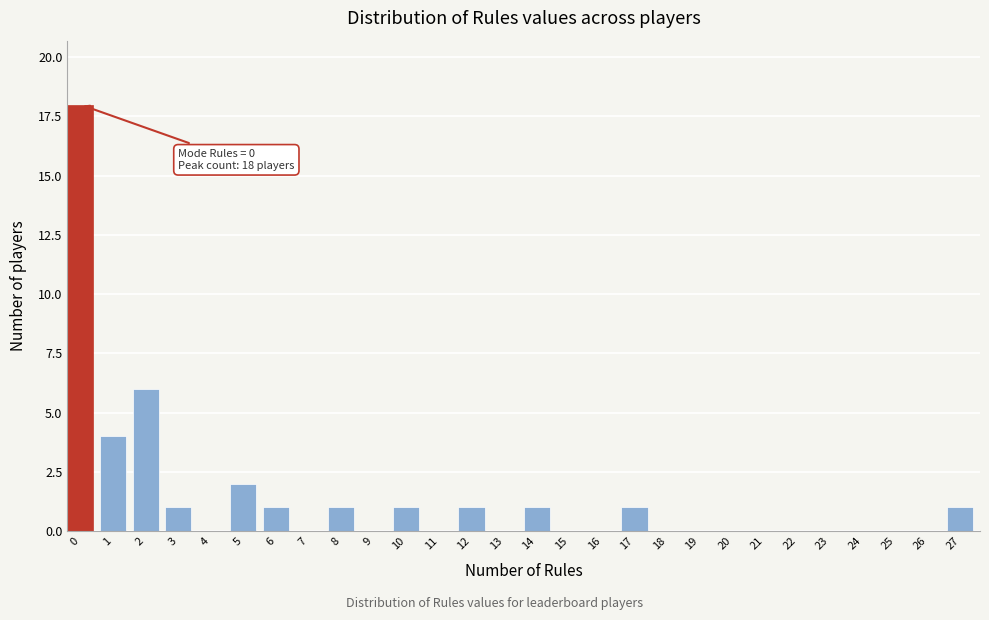

Reading left to right, extract all data points from this chart.

0=18	1=4	2=6	3=1	4=0	5=2	6=1	7=0	8=1	9=0	10=1	11=0	12=1	13=0	14=1	15=0	16=0	17=1	18=0	19=0	20=0	21=0	22=0	23=0	24=0	25=0	26=0	27=1